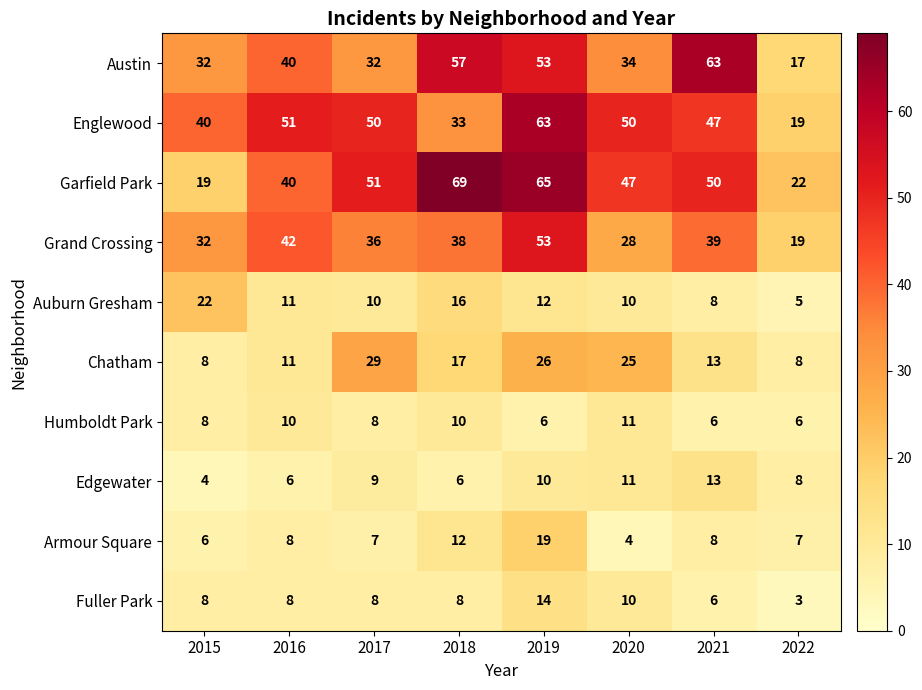

At how many categories does at least one series exceed 15?

8